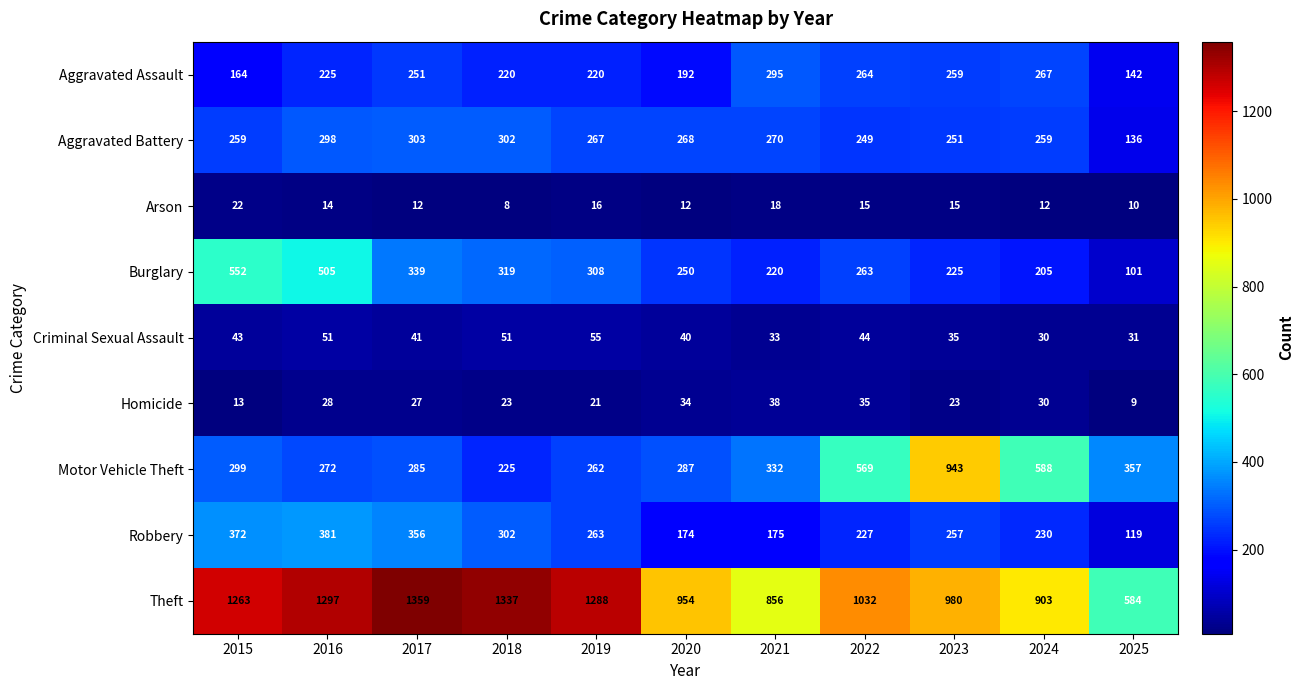

What is the total value across all series at 2017?

2973